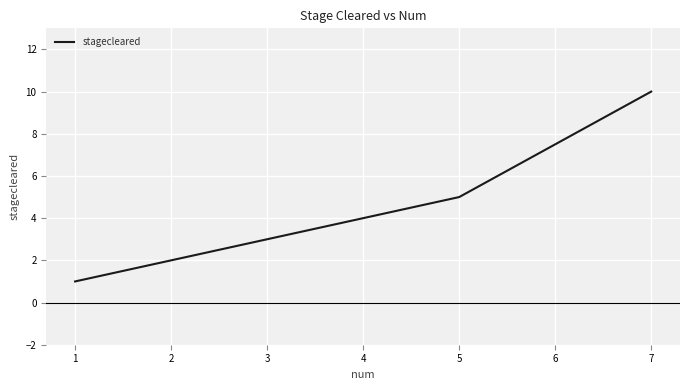

Which category has the highest value across all series?

7